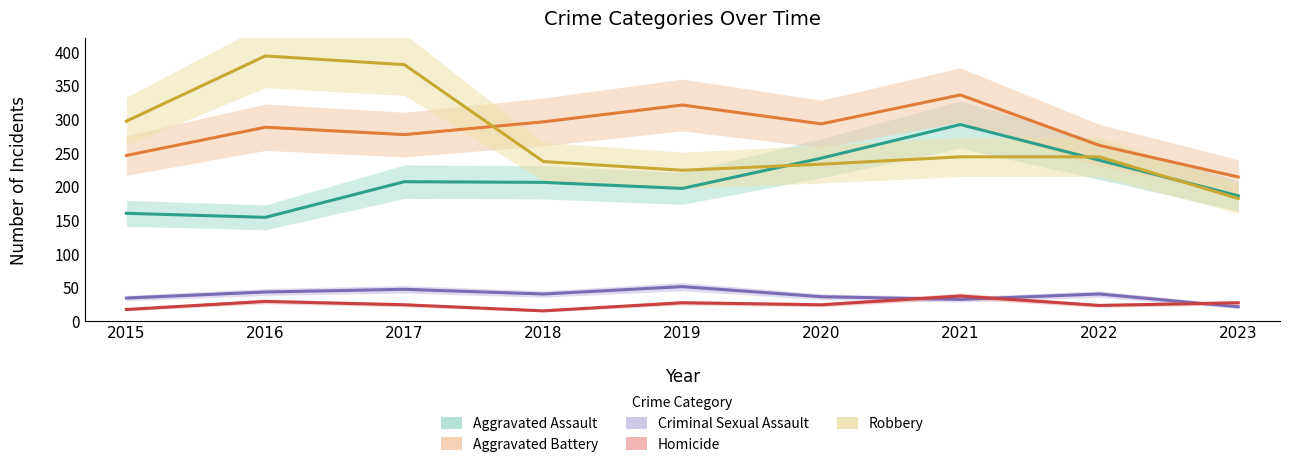

How many data points does each series have?

9